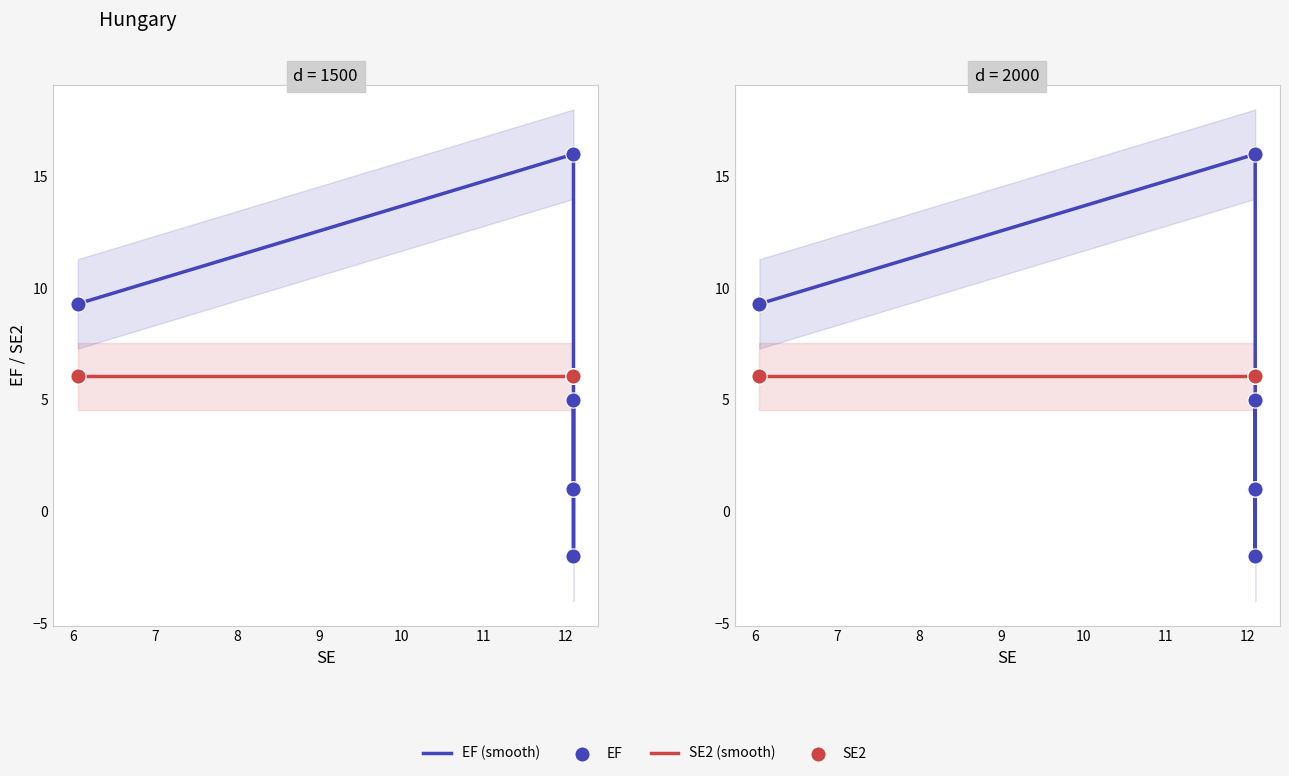

At which category is the sum across all series the highest?

6